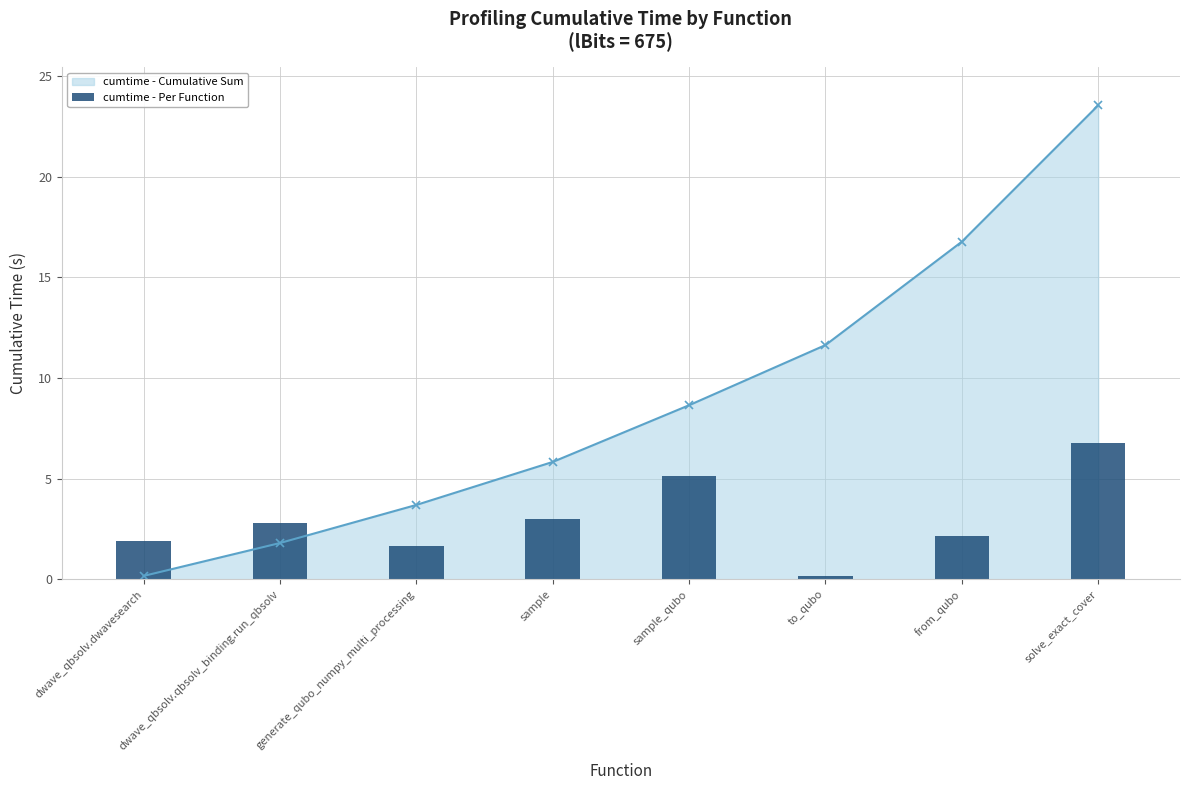

What is the difference between the maximum and minimum values?

6.6